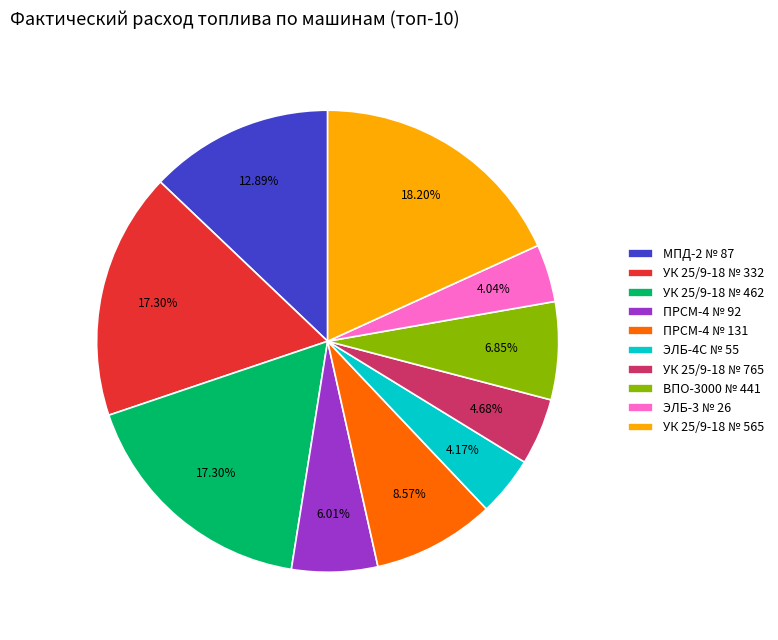

To the nearest percent, what portion does ЭЛБ-4С № 55 represent?

4%